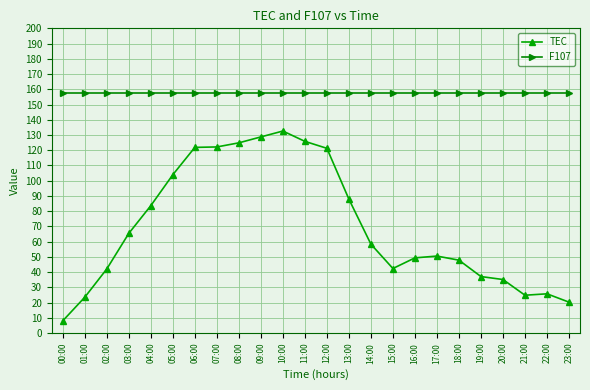

True or false: TEC and F107 intersect in this chart.

False